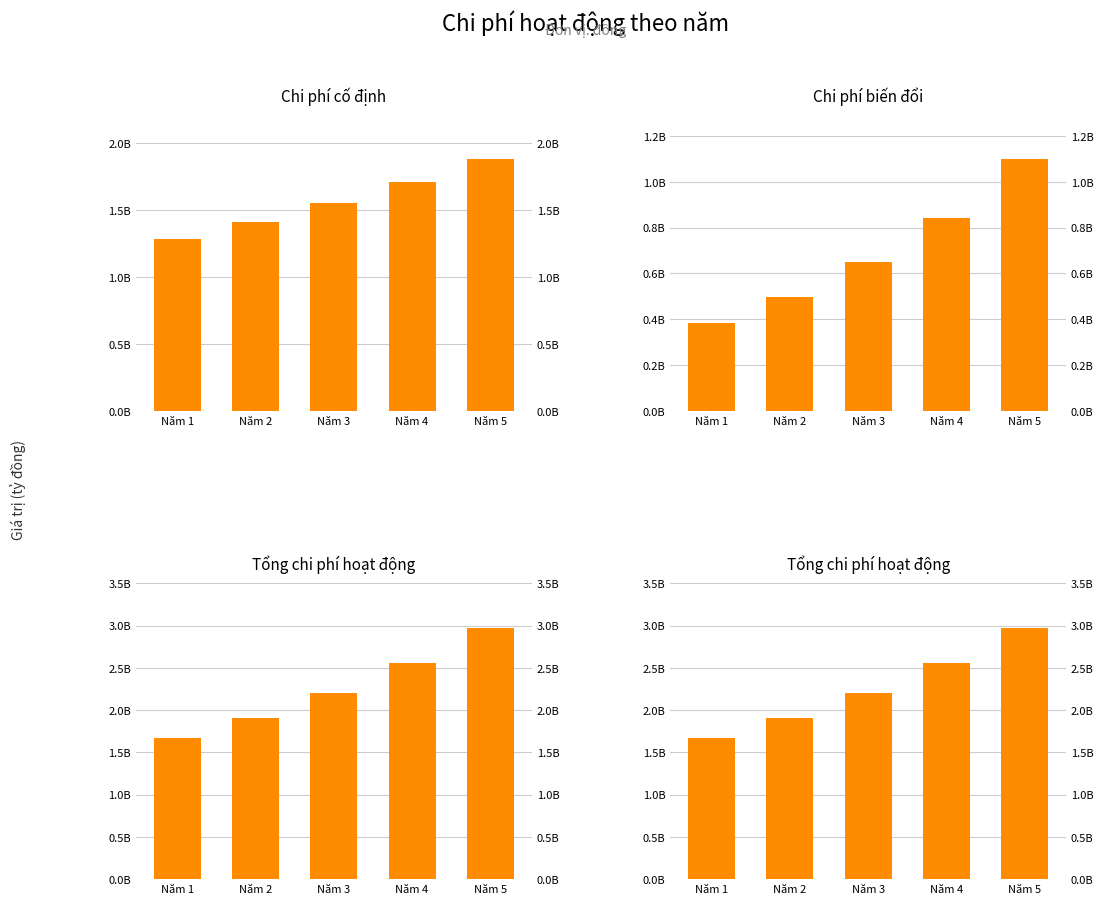

What is the value of the Chi phi co dinh bar at the 3rd from the left?

1553640000